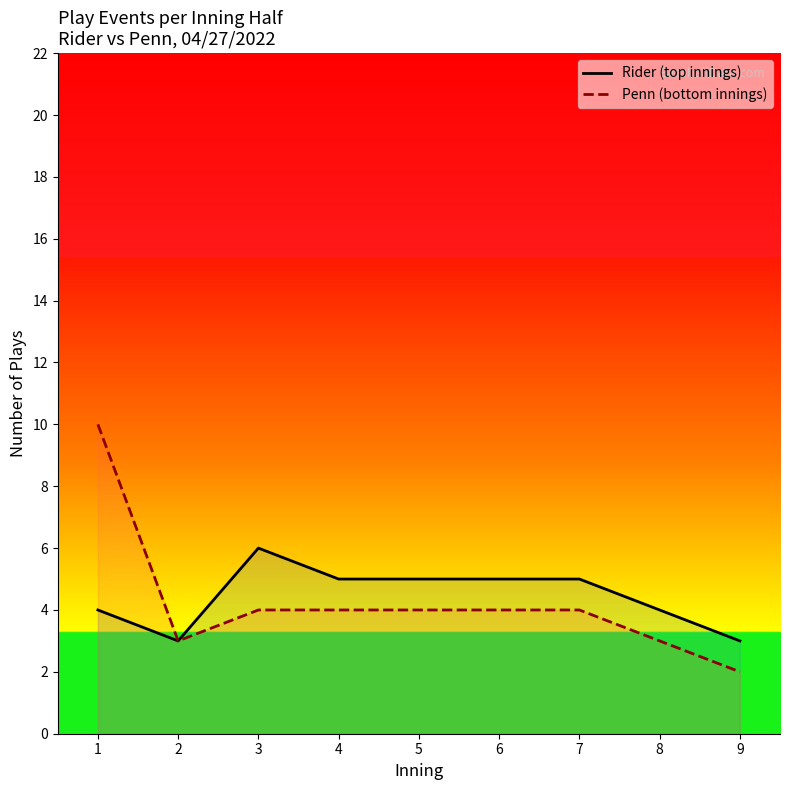

True or false: Penn (bottom innings) and Rider (top innings) cross at least once.

False